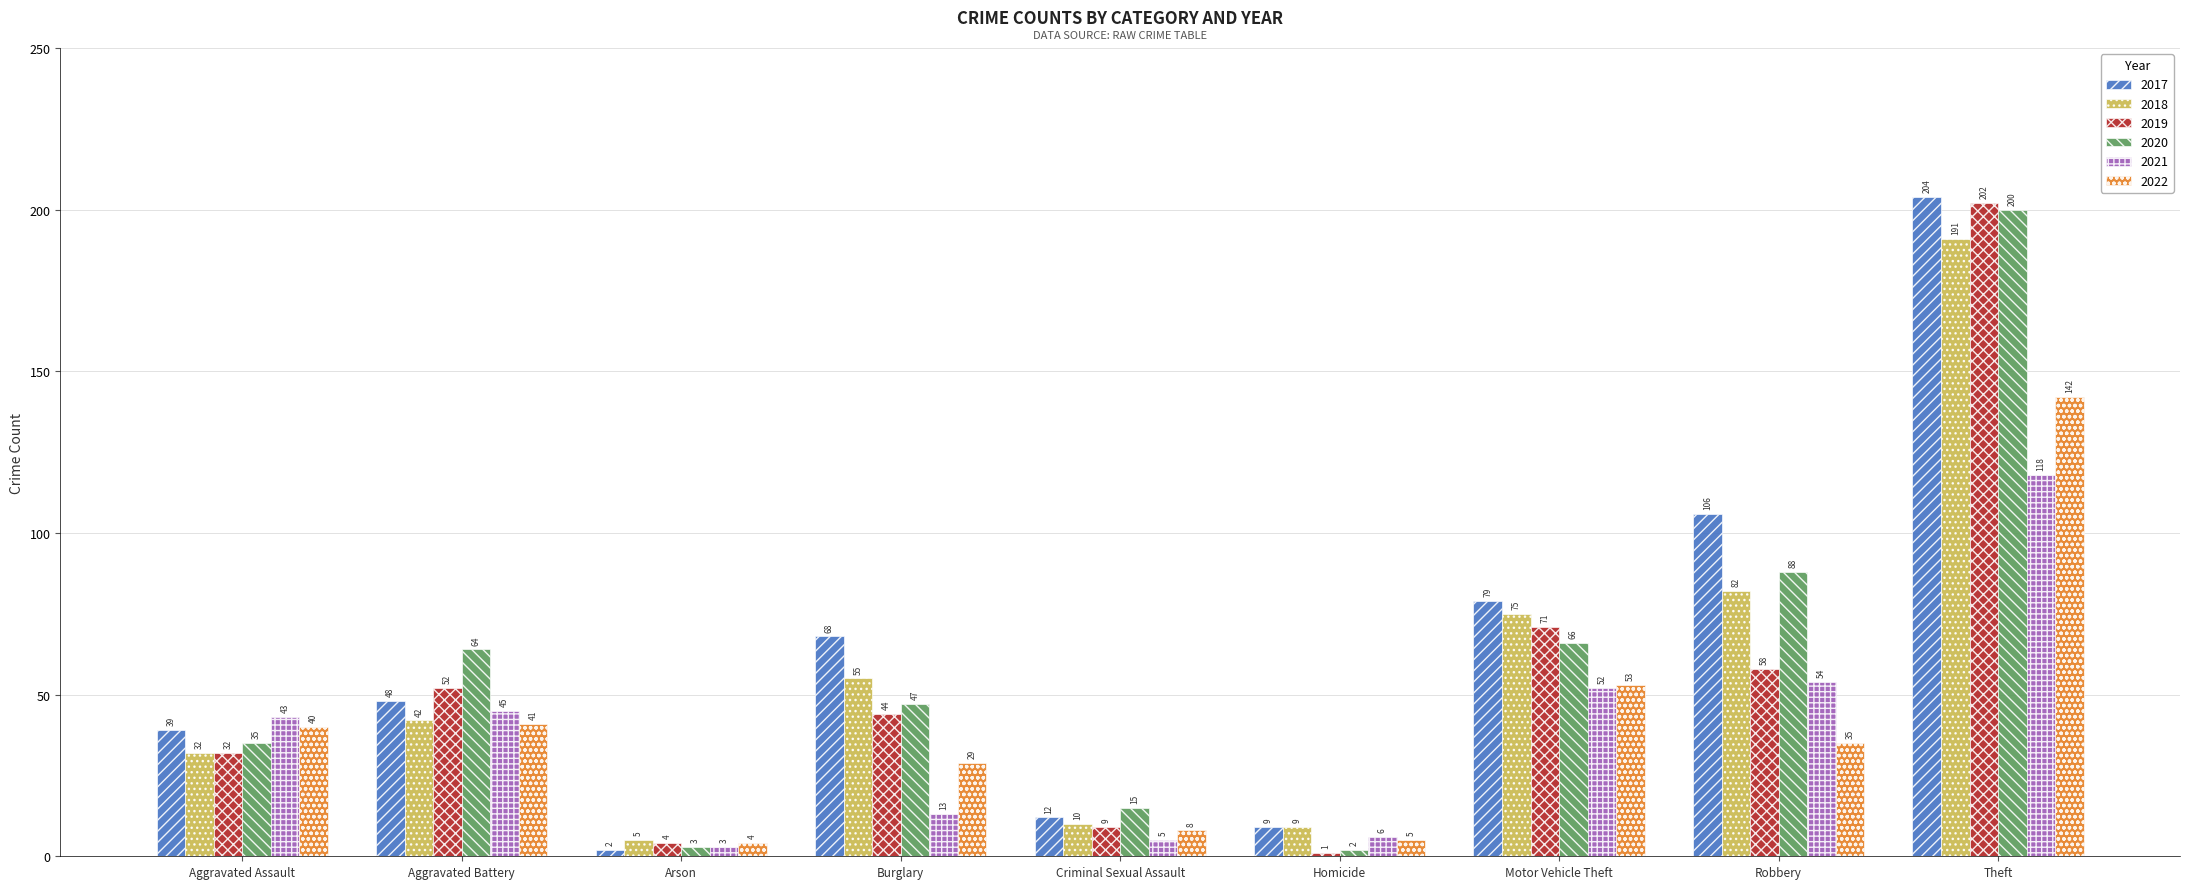

What position from the right is Robbery?

2